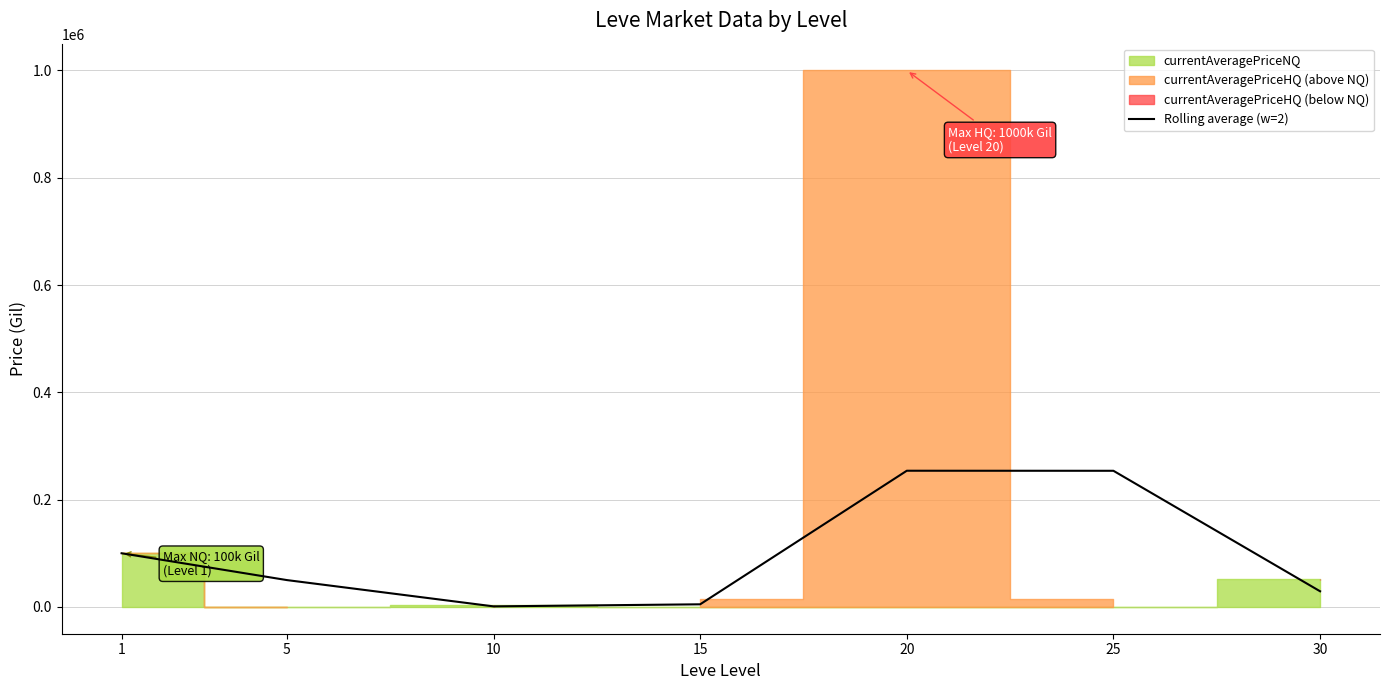

How many values exceed 50000?

3